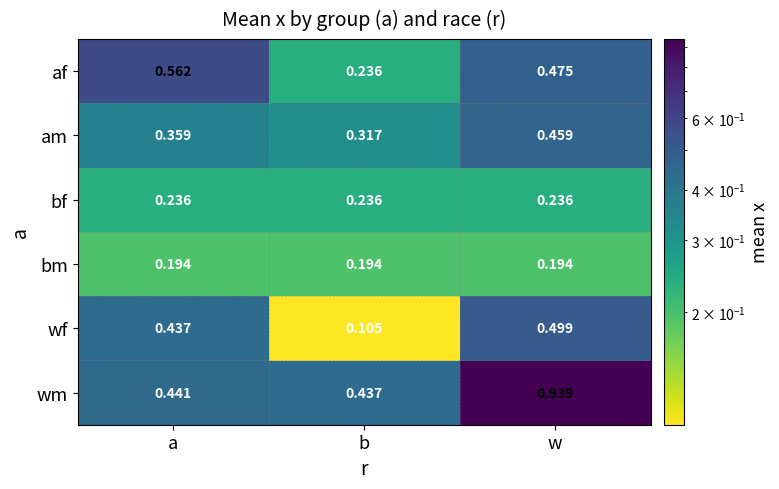

Which series has the largest range (max minus min)?

wm